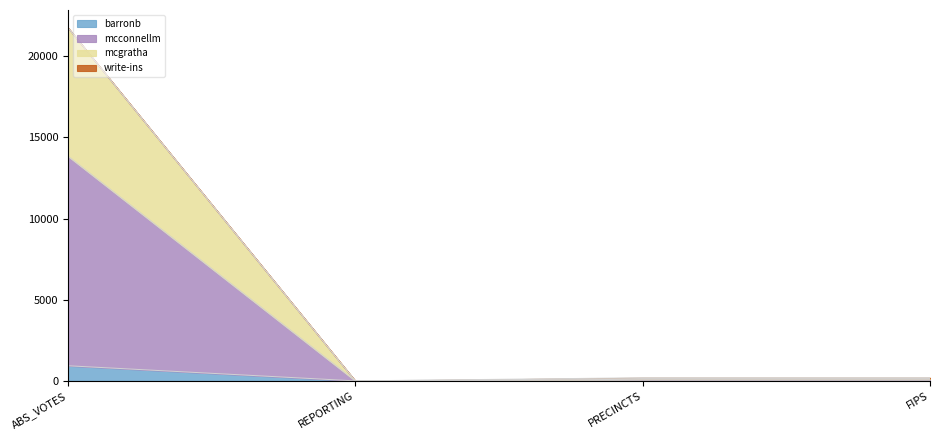

What is the label of the 3rd point from the left?

PRECINCTS